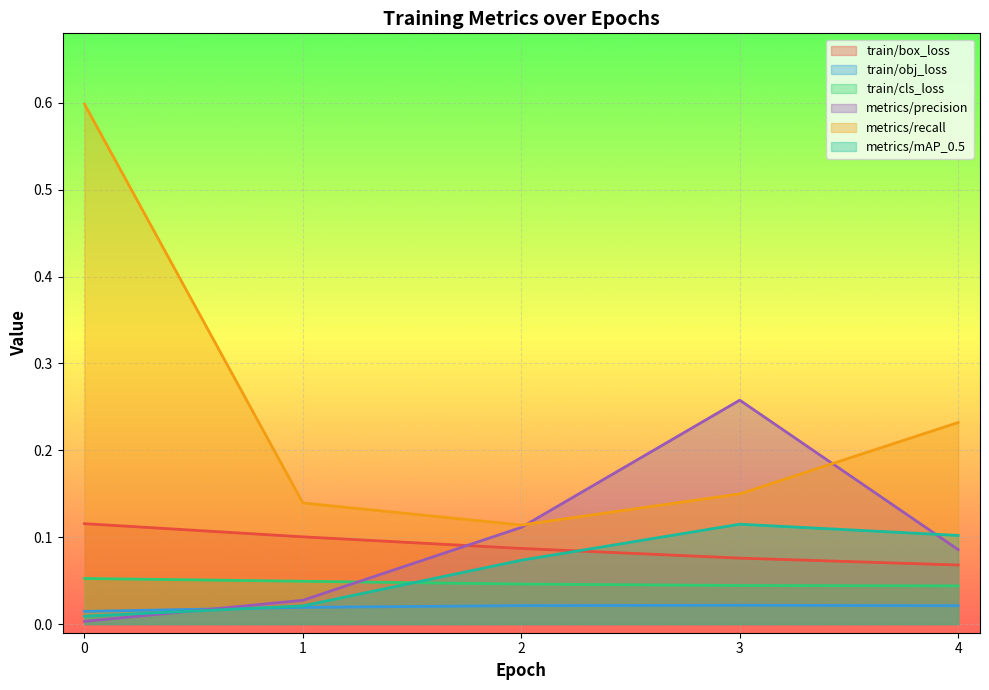

What is the lowest value of the metrics/recall series?

0.1